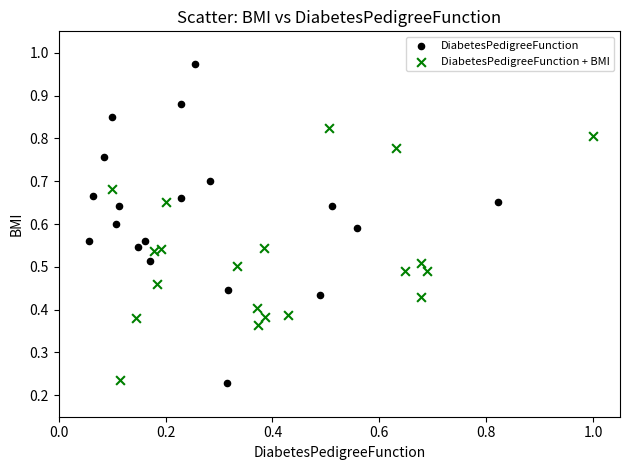

What are all the series names shown in the legend?

DiabetesPedigreeFunction, DiabetesPedigreeFunction + BMI